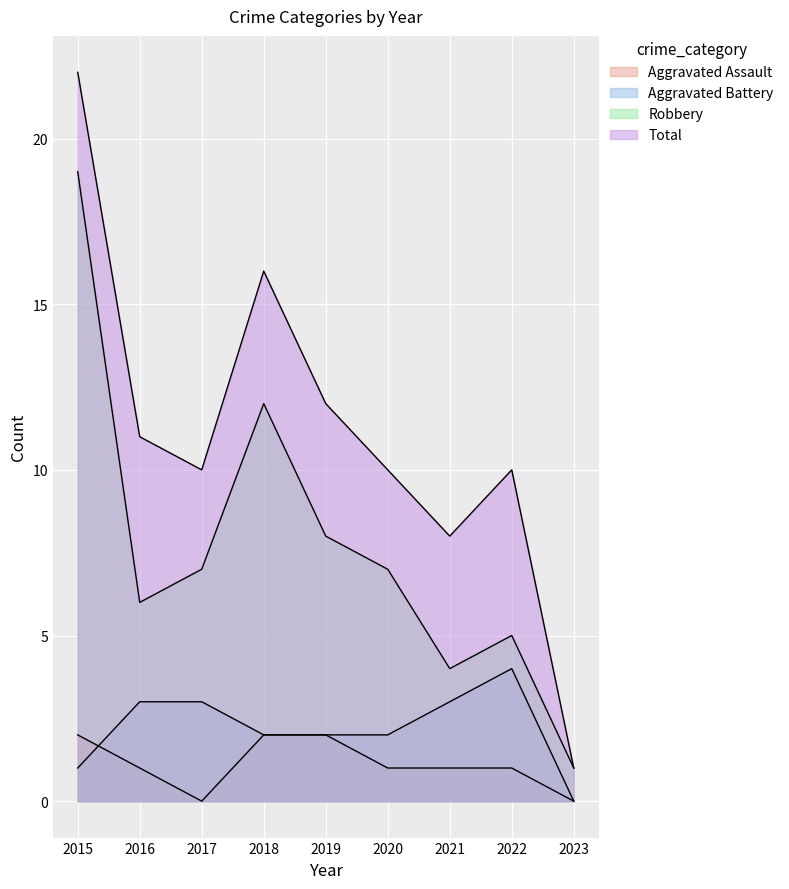

Does the chart display data point markers on the line(s)?

No